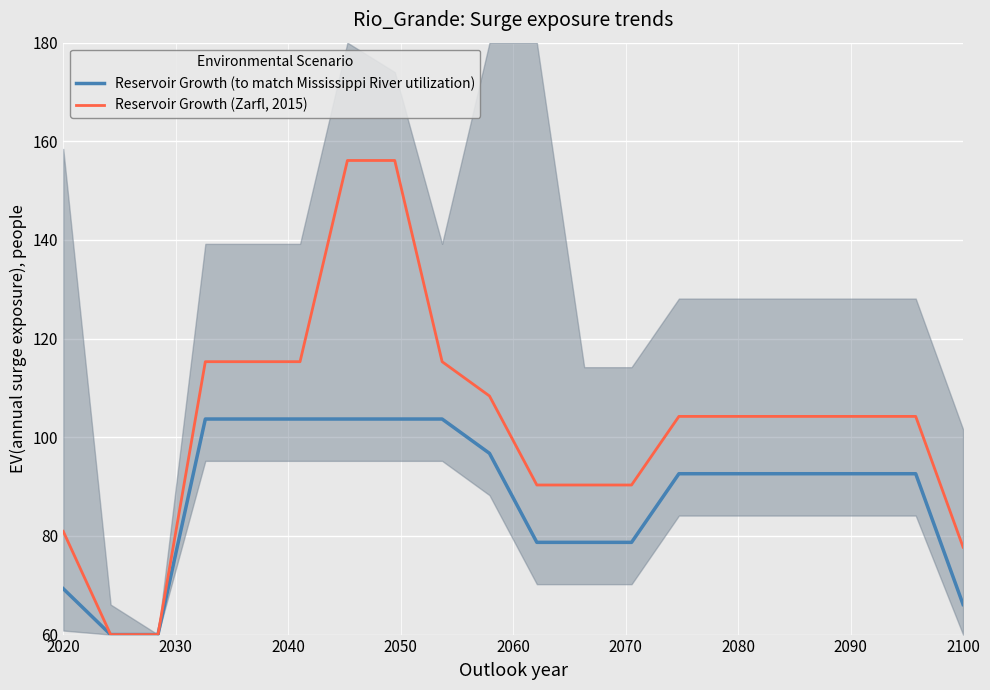

Which series has the largest range (max minus min)?

Reservoir Growth (Zarfl, 2015)